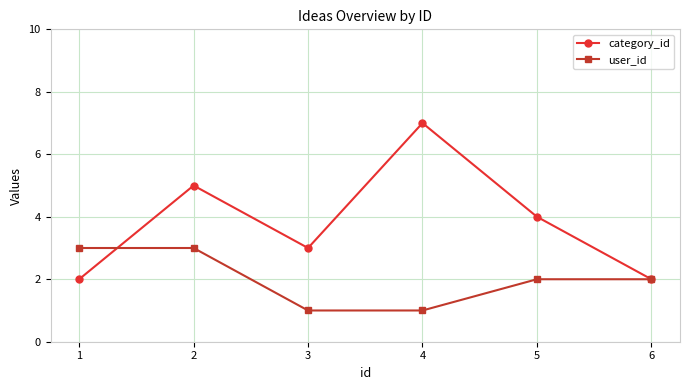

Is it true that user_id equals 1 at 2?

False